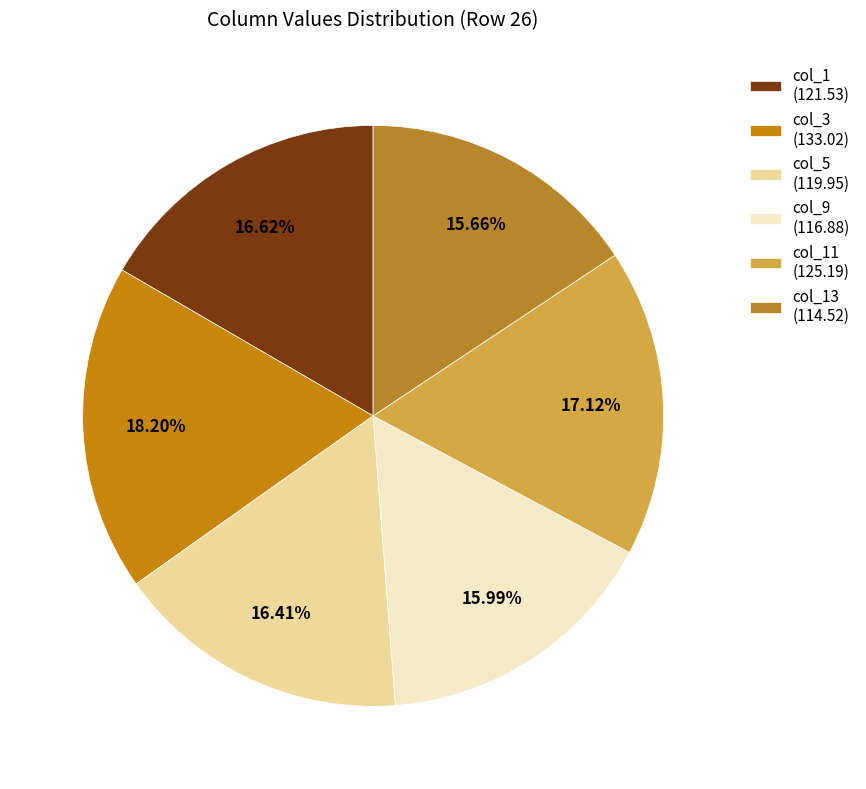

To the nearest percent, what is the average slice percentage?

17%